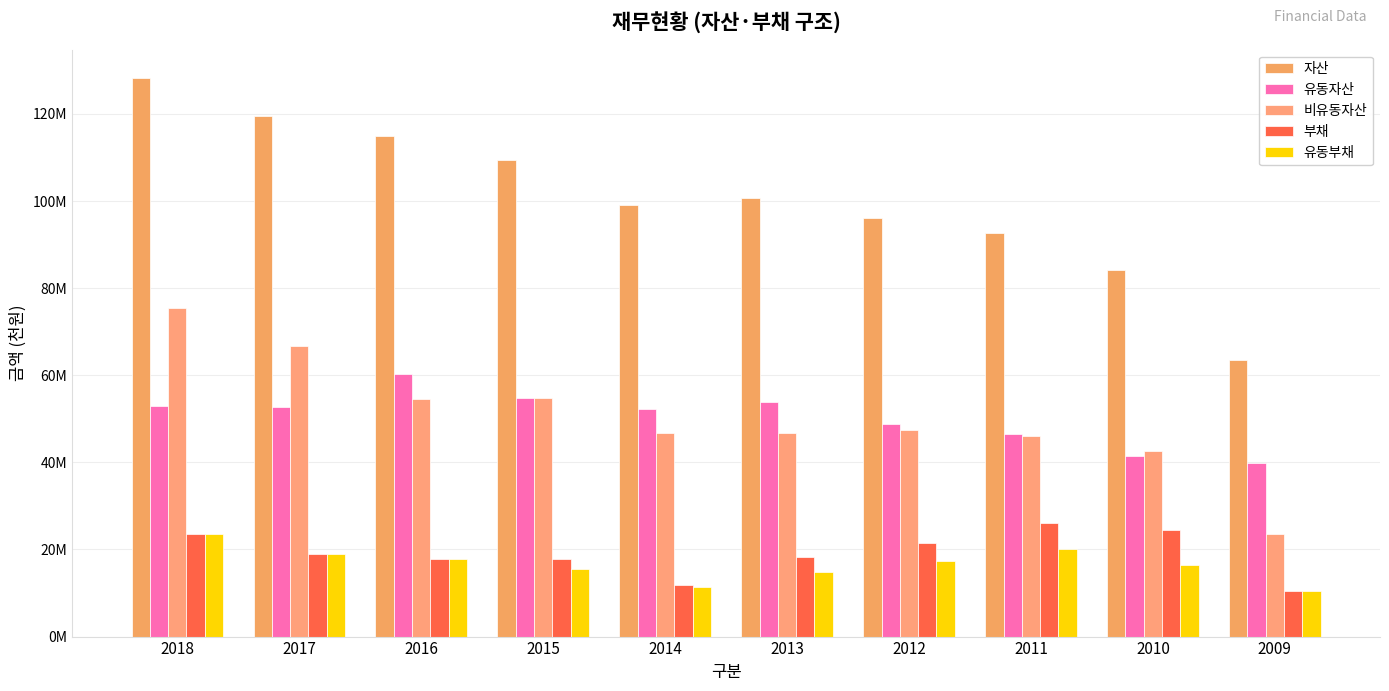

Rank the series by their maximum value, from highest to lowest.

자산, 비유동자산, 유동자산, 부채, 유동부채